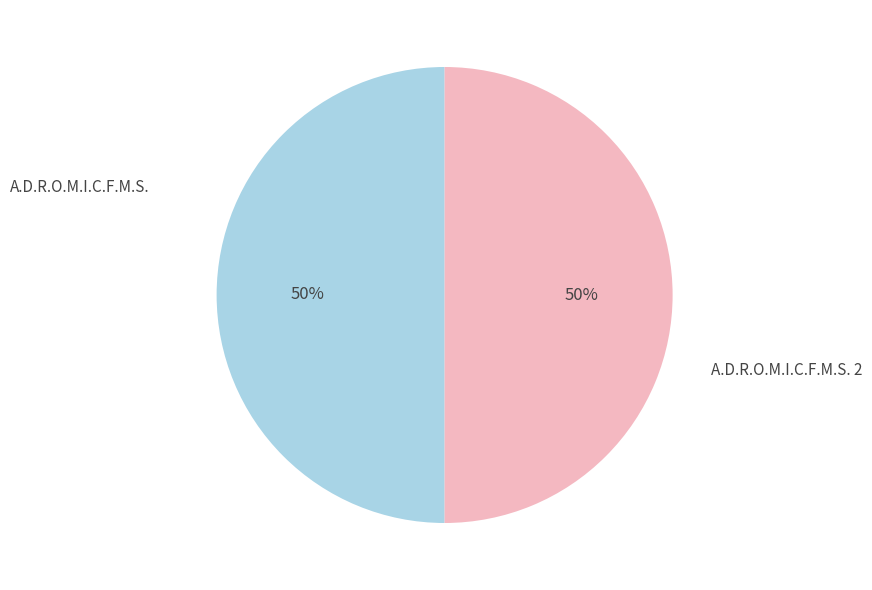

Approximately how many times larger is the value at A.D.R.O.M.I.C.F.M.S. compared to A.D.R.O.M.I.C.F.M.S. 2?

1.0